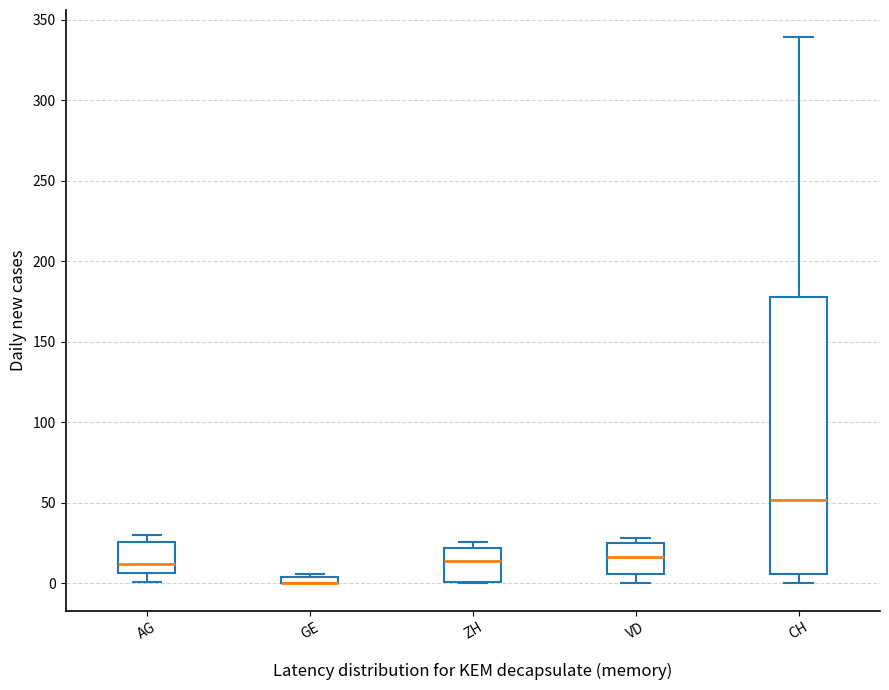

Comparing the boxes themselves (not the whiskers), which one is the tallest?

CH